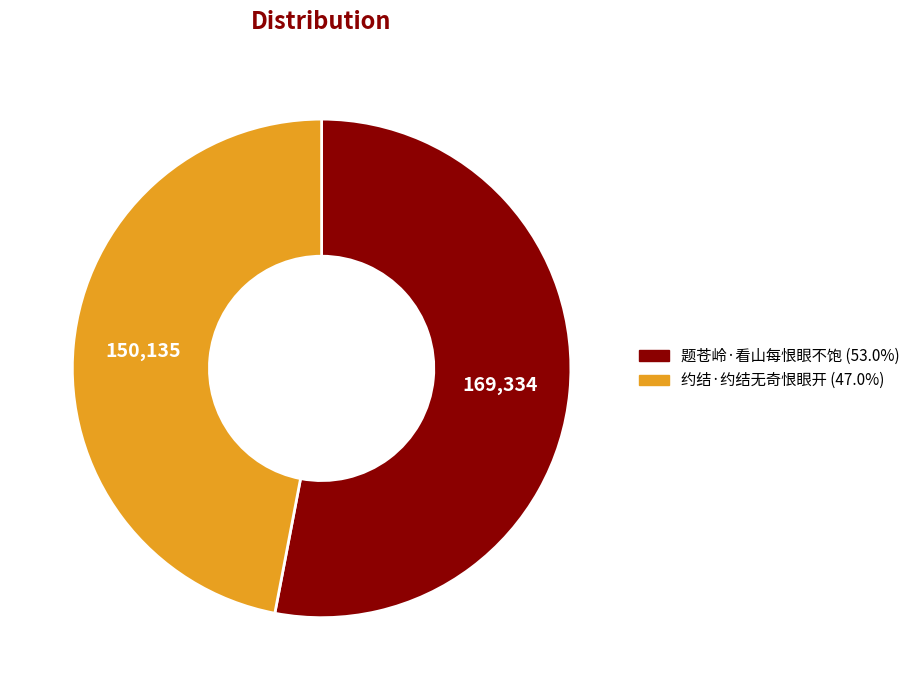

The 题苍岭·看山每恨眼不饱 slice represents 53% of the pie. True or false?

True